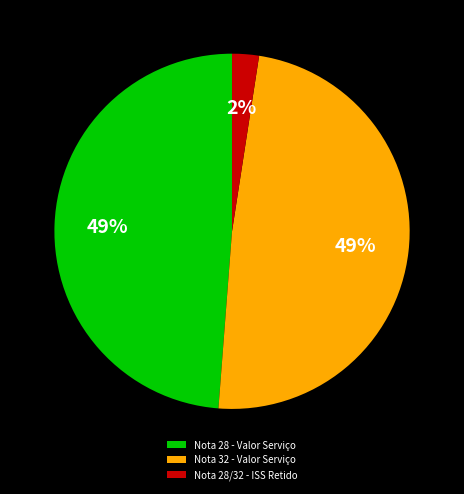

To the nearest percent, what is the average slice percentage?

33%